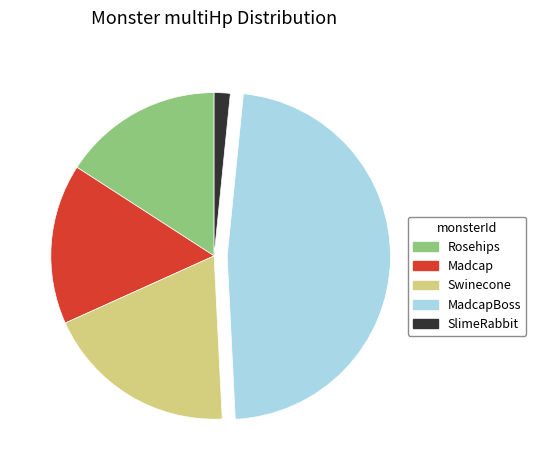

Does any single category account for the majority?

No